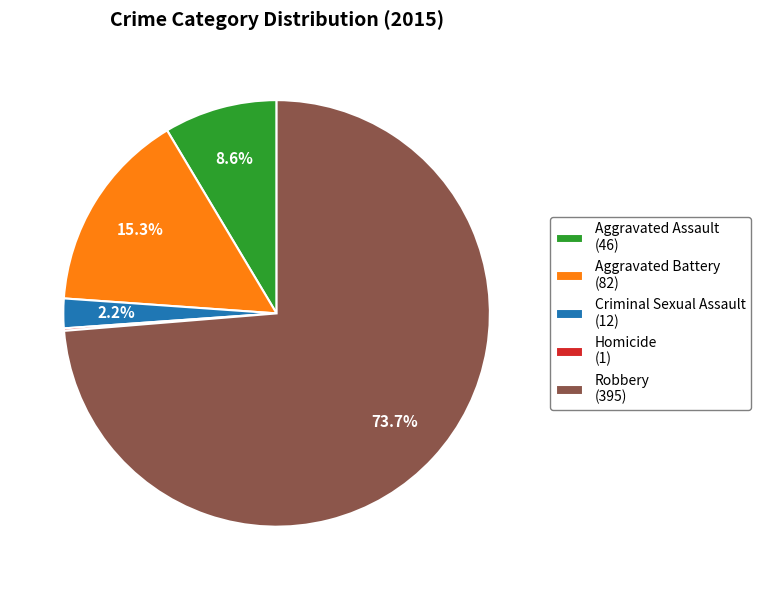

Which has a higher value, Aggravated Battery (82) or Robbery (395)?

Robbery (395)